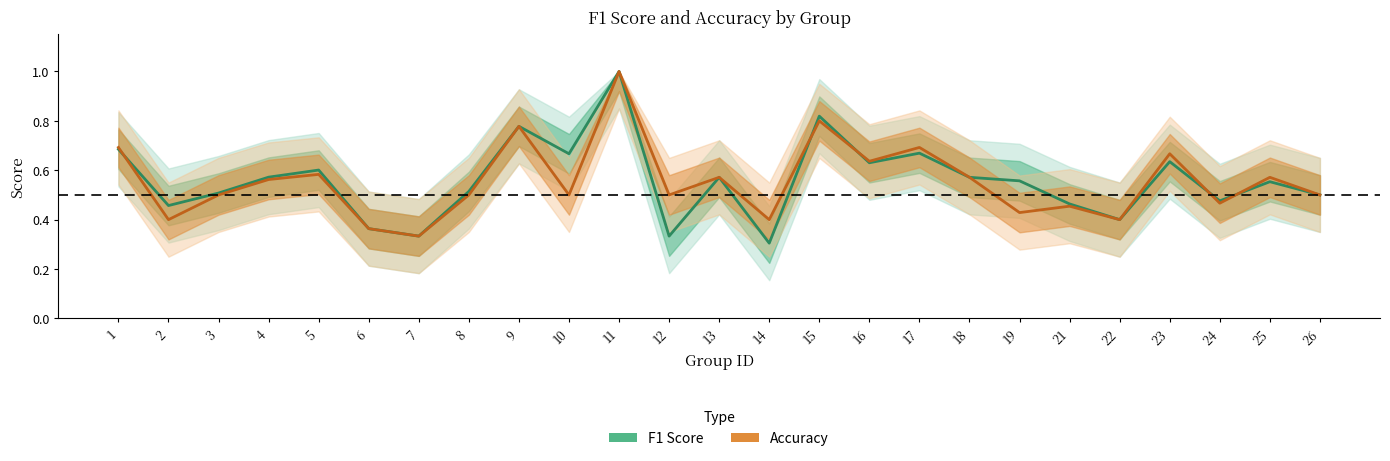

Where is f1 nearest to the value 0?

14